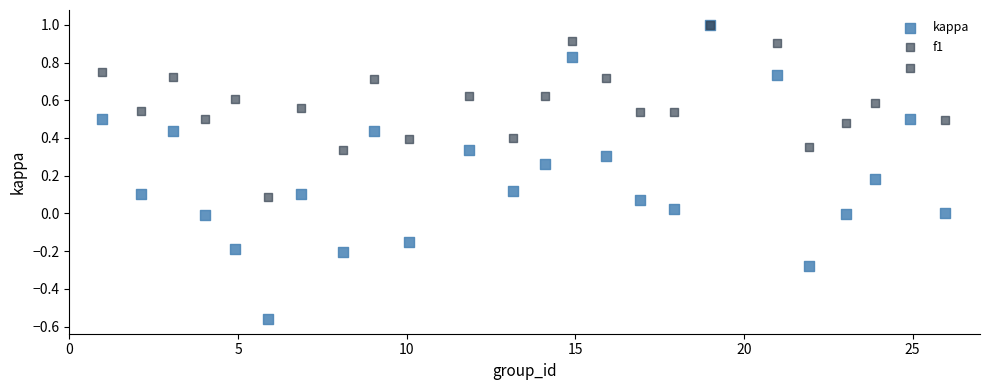

Which series reaches the minimum Y coordinate?

kappa